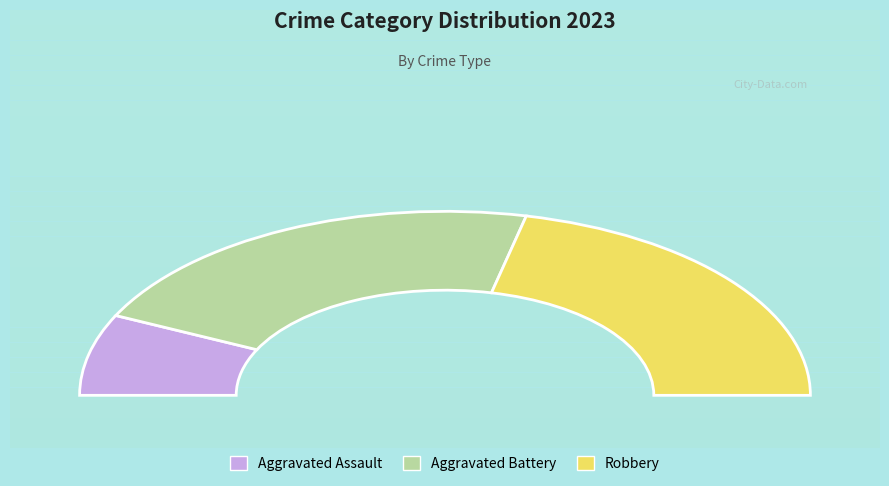

Do Robbery and Aggravated Battery together represent more than half of the pie?

Yes